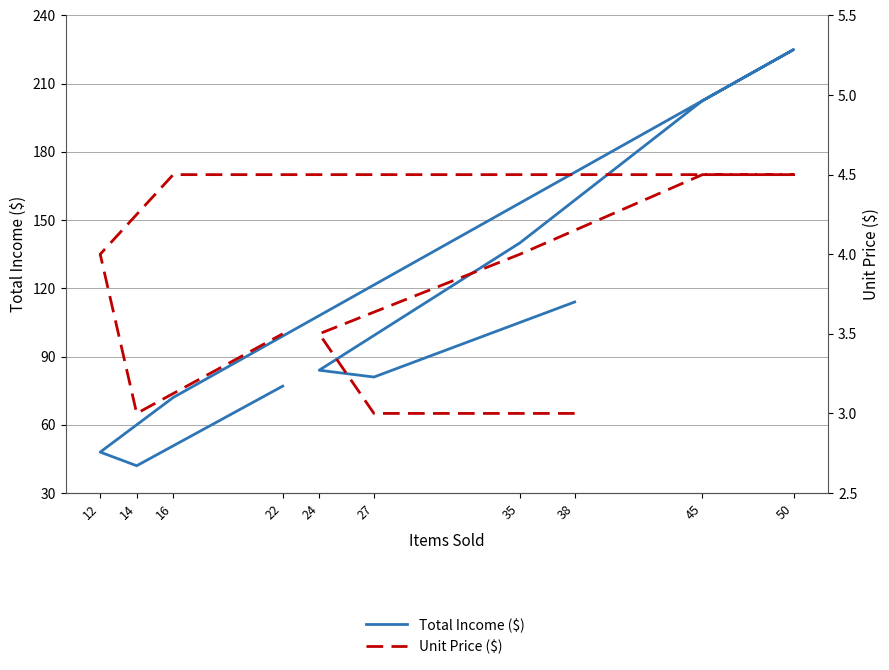

Reading left to right, extract all data points from this chart.

Total Income ($): 38=114.0	27=81.0	24=84.0	35=140.0	45=202.5	50=225.0	16=72.0	12=48.0	14=42.0	22=77.0
Unit Price ($): 38=3.0	27=3.0	24=3.5	35=4.0	45=4.5	50=4.5	16=4.5	12=4.0	14=3.0	22=3.5